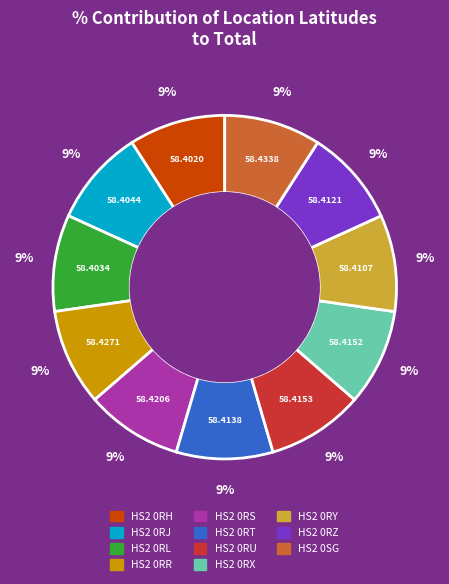

To the nearest percent, what is the average slice percentage?

9%